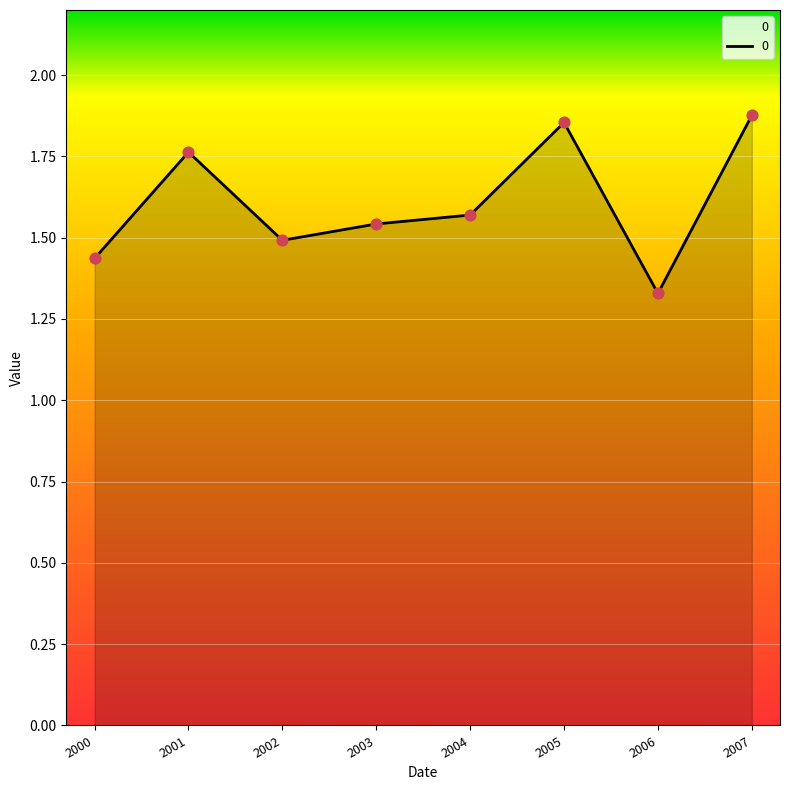

What is the change in value from 2004 to 2005?

+0.3